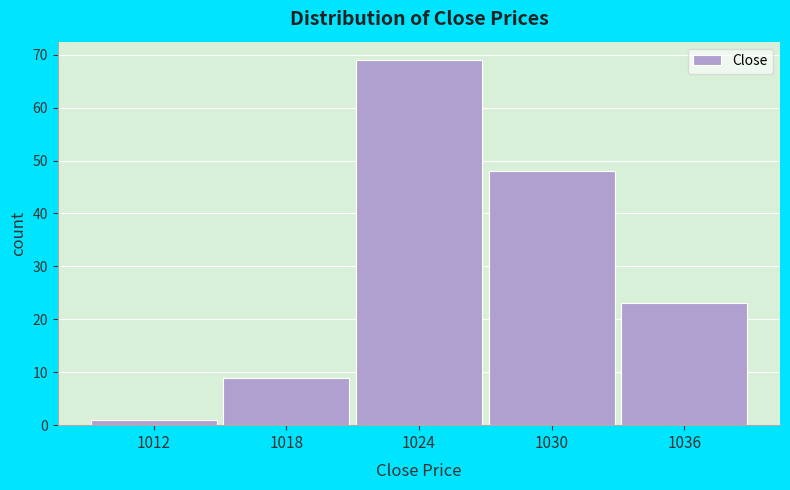

Reading right to left, what are all the values shown in this chart?

23	48	69	9	1